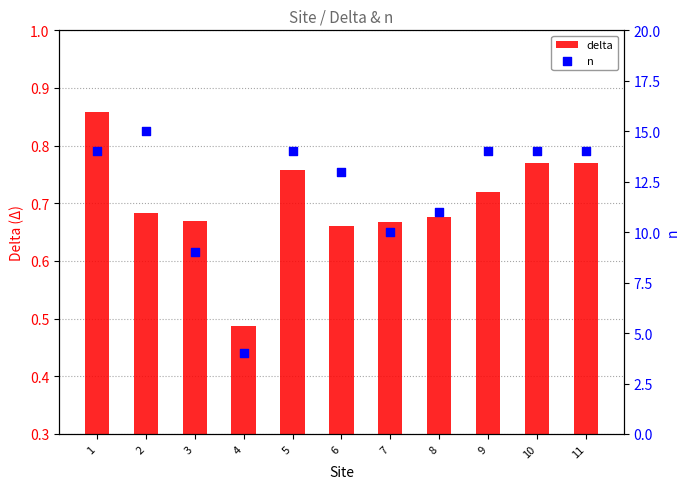

Which series contains the lowest Y value?

delta